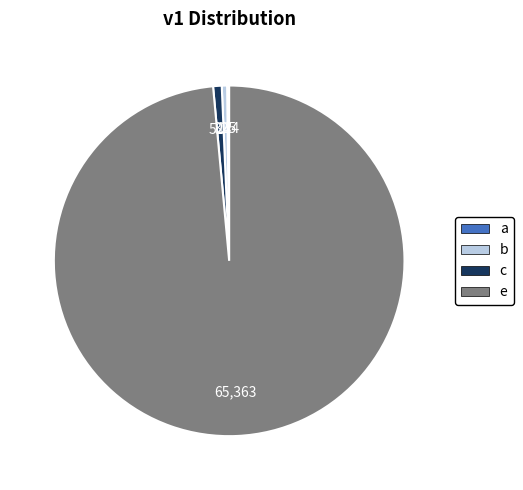

To the nearest percent, what is the average slice percentage?

25%